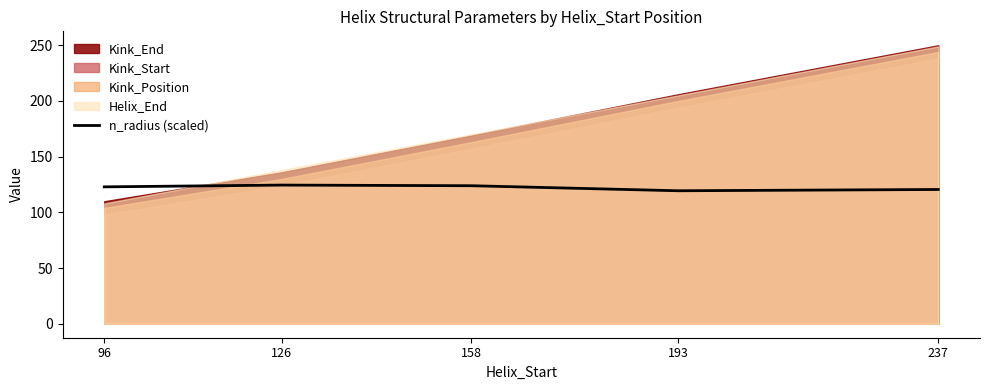

How many interior local peaks (higher than both neighbors) does the data have?

1